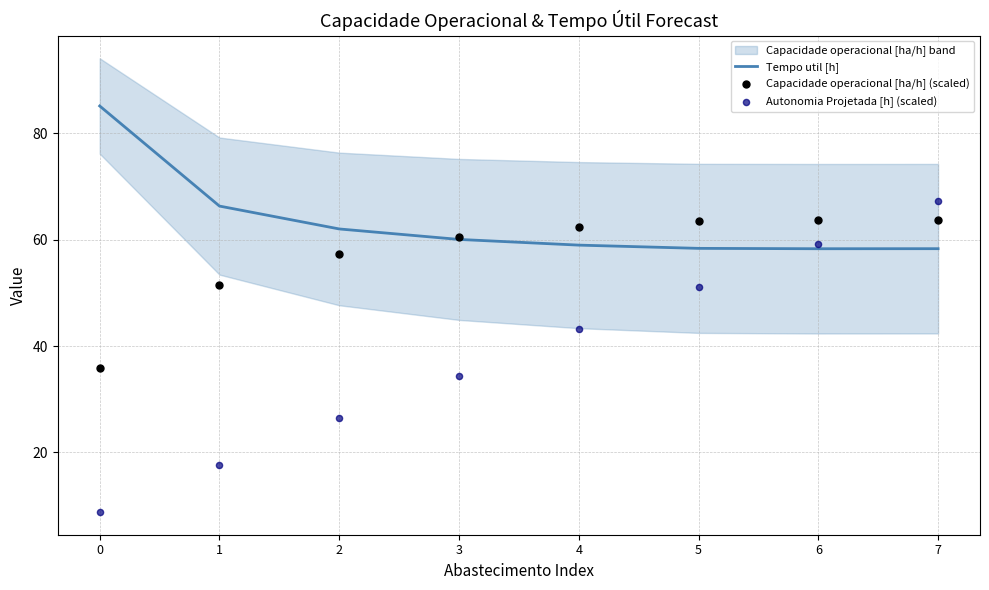

Which series has the largest total across all categories?

Tempo util [h]